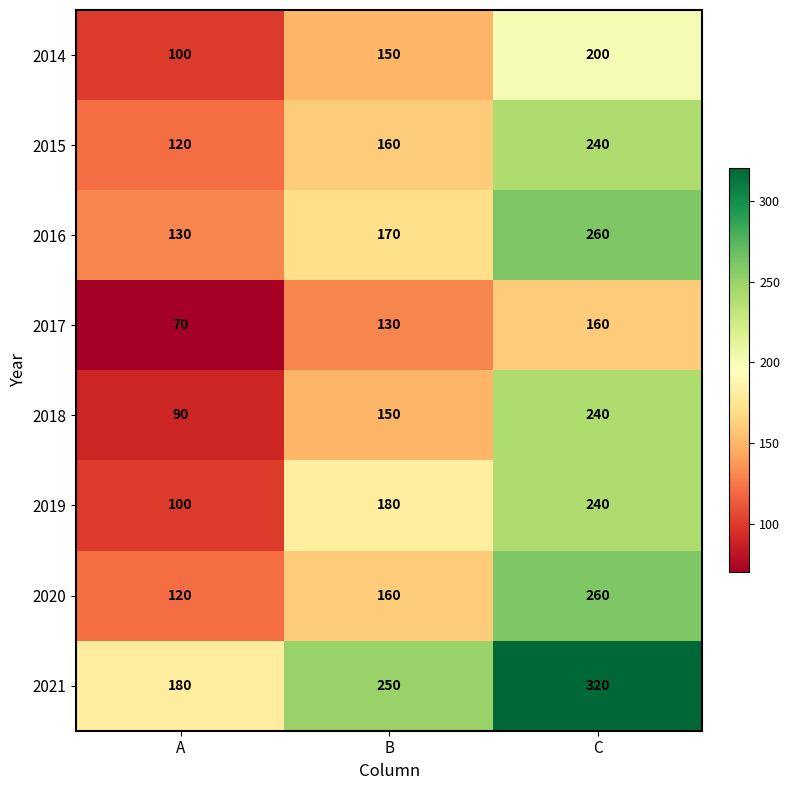

What is the sum of all 2018 values?

480